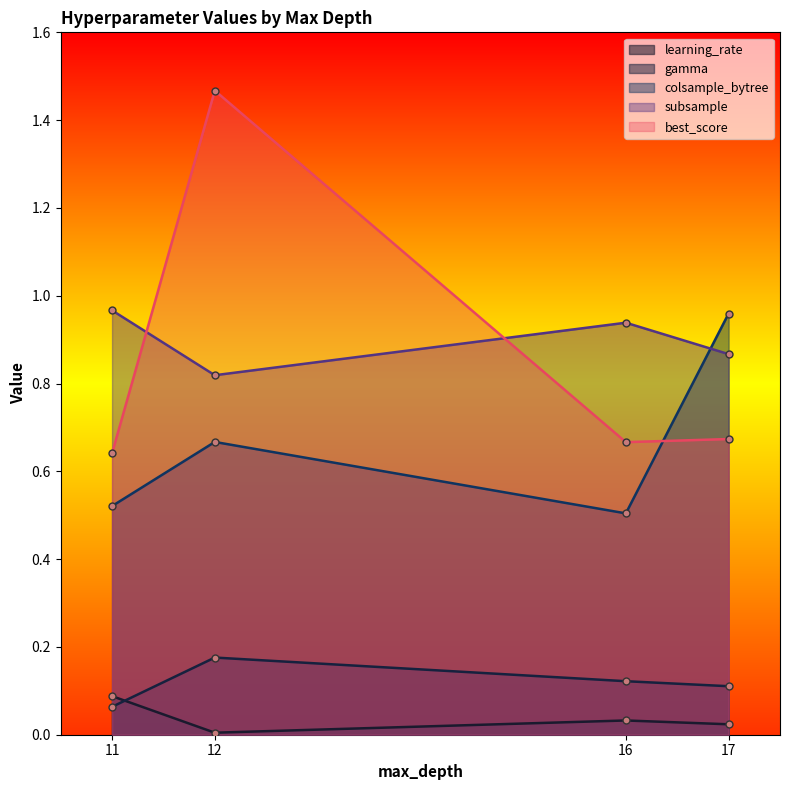

True or false: best_score has more than 1 points higher than both neighbors.

False